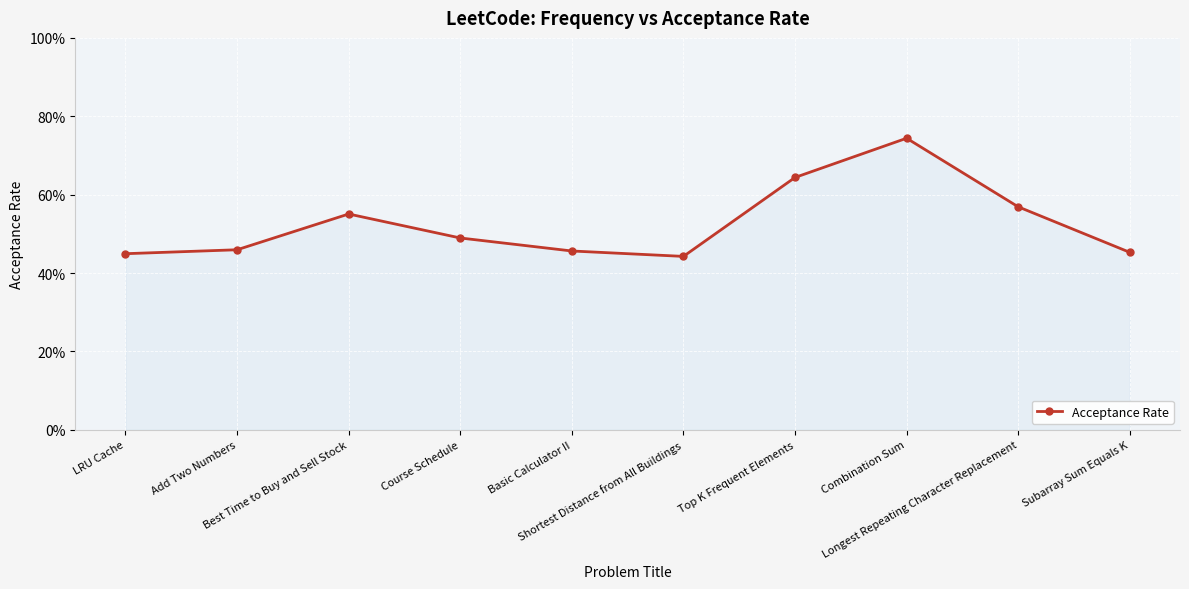

Is this an area chart (filled region under the line)?

Yes